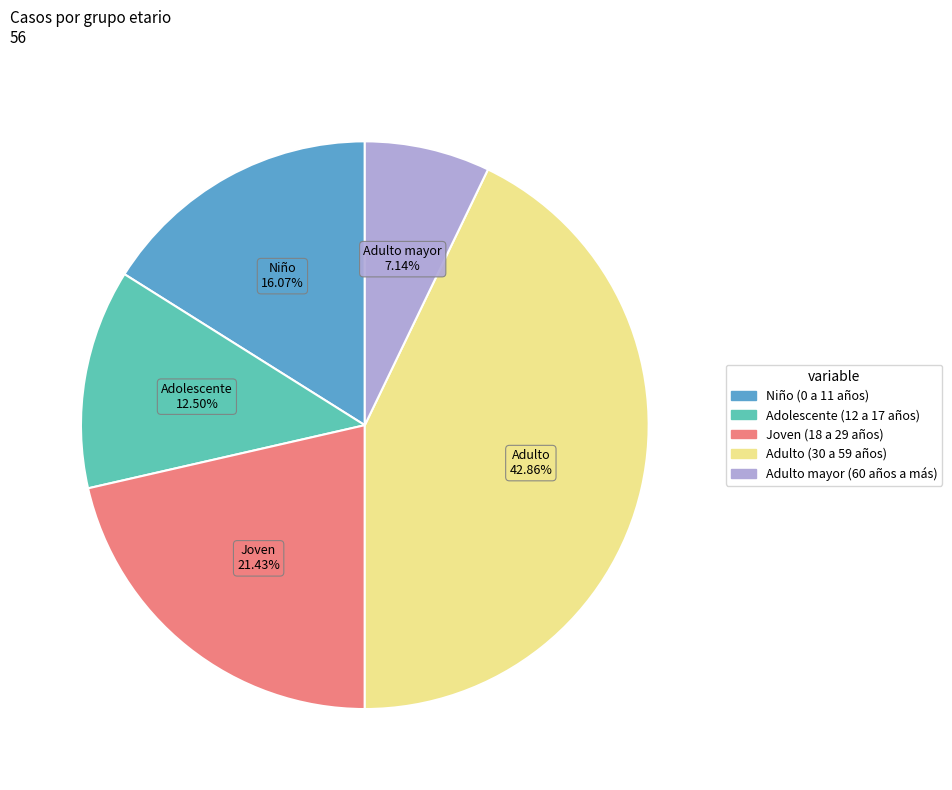

What is the ratio of the value at Adulto mayor (60 años a más) to the value at Adulto (30 a 59 años)?

0.2